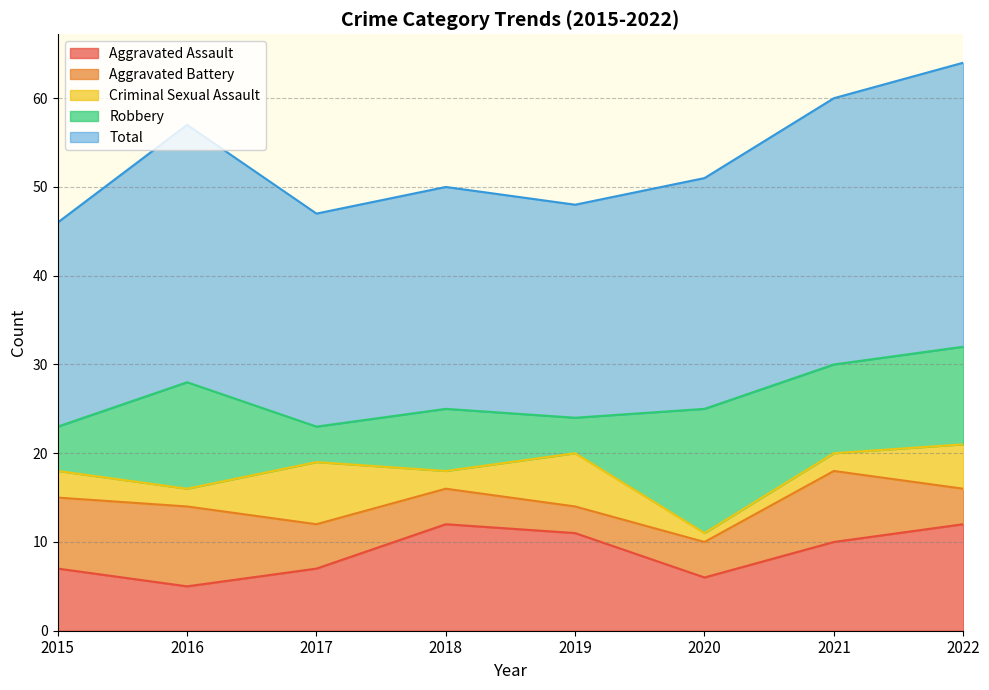

How many lines are shown in the chart?

5